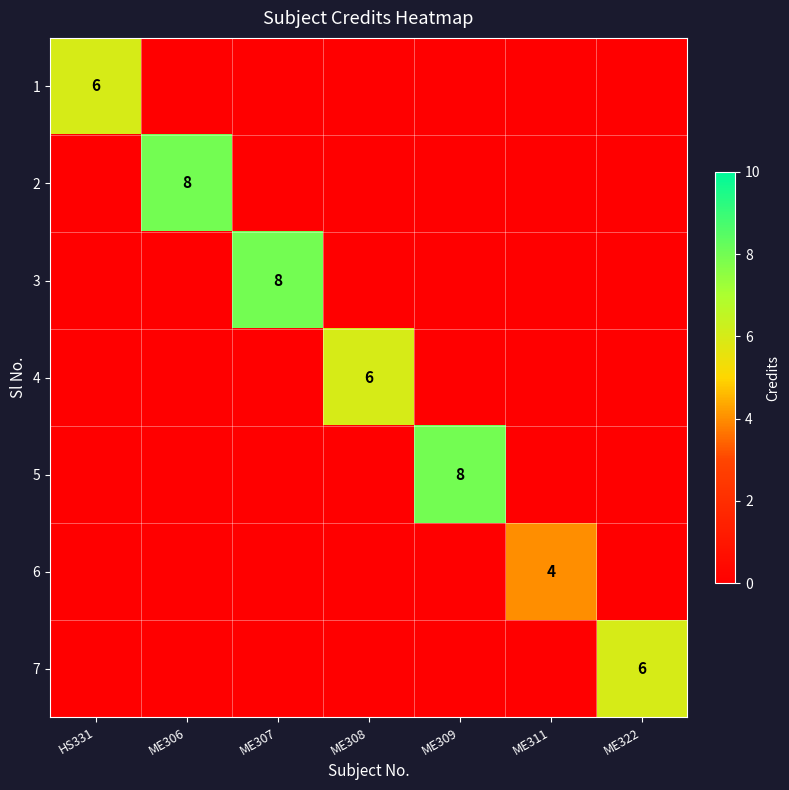

Is it true that 4 equals 4 at ME308?

False